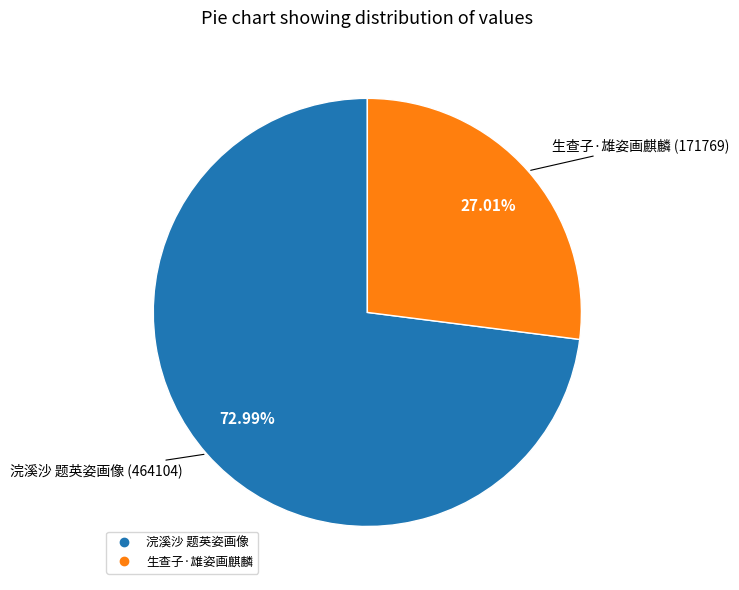

To the nearest percent, what is the difference between the 生查子·雄姿画麒麟 and 浣溪沙 题英姿画像 slice percentages?

46%